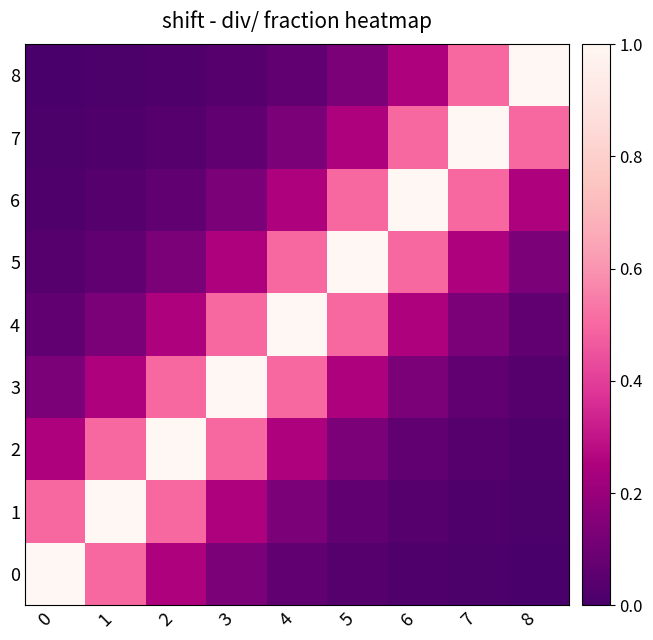

Reading right to left, transcribe all the data shown in this chart.

0: 8=0.0	7=0.0	6=0.0	5=0.0	4=0.1	3=0.1	2=0.2	1=0.5	0=1.0
1: 8=0.0	7=0.0	6=0.0	5=0.1	4=0.1	3=0.2	2=0.5	1=1.0	0=0.5
2: 8=0.0	7=0.0	6=0.1	5=0.1	4=0.2	3=0.5	2=1.0	1=0.5	0=0.2
3: 8=0.0	7=0.1	6=0.1	5=0.2	4=0.5	3=1.0	2=0.5	1=0.2	0=0.1
4: 8=0.1	7=0.1	6=0.2	5=0.5	4=1.0	3=0.5	2=0.2	1=0.1	0=0.1
5: 8=0.1	7=0.2	6=0.5	5=1.0	4=0.5	3=0.2	2=0.1	1=0.1	0=0.0
6: 8=0.2	7=0.5	6=1.0	5=0.5	4=0.2	3=0.1	2=0.1	1=0.0	0=0.0
7: 8=0.5	7=1.0	6=0.5	5=0.2	4=0.1	3=0.1	2=0.0	1=0.0	0=0.0
8: 8=1.0	7=0.5	6=0.2	5=0.1	4=0.1	3=0.0	2=0.0	1=0.0	0=0.0